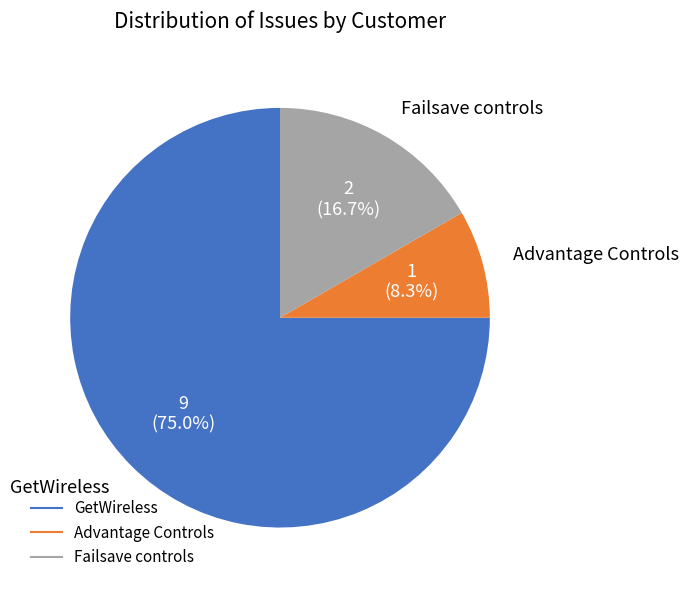

Rank the categories by value from lowest to highest.

Advantage Controls, Failsave controls, GetWireless